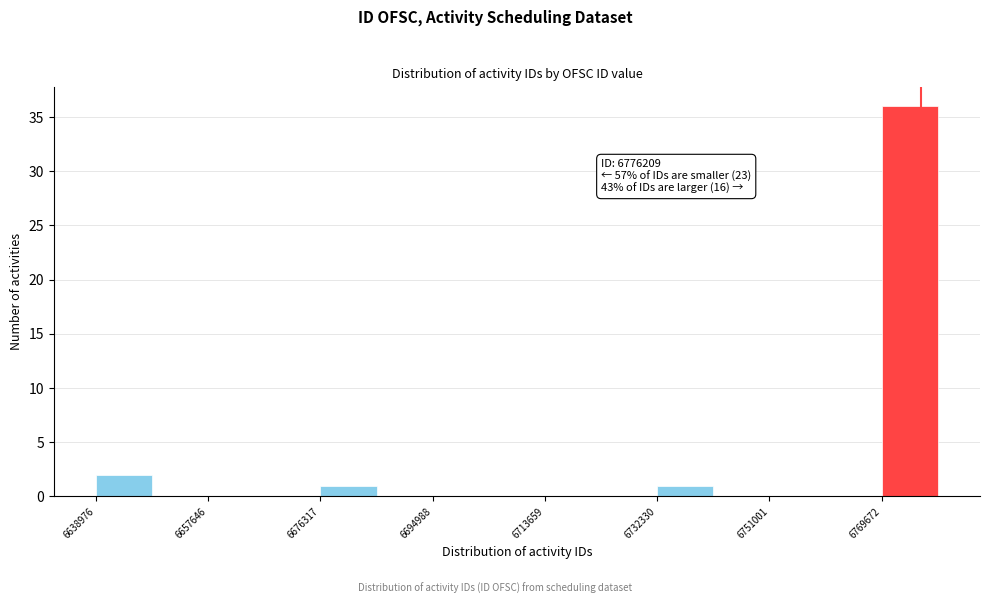

Which range on the x-axis has the tallest bar?

6770000 to 6780000